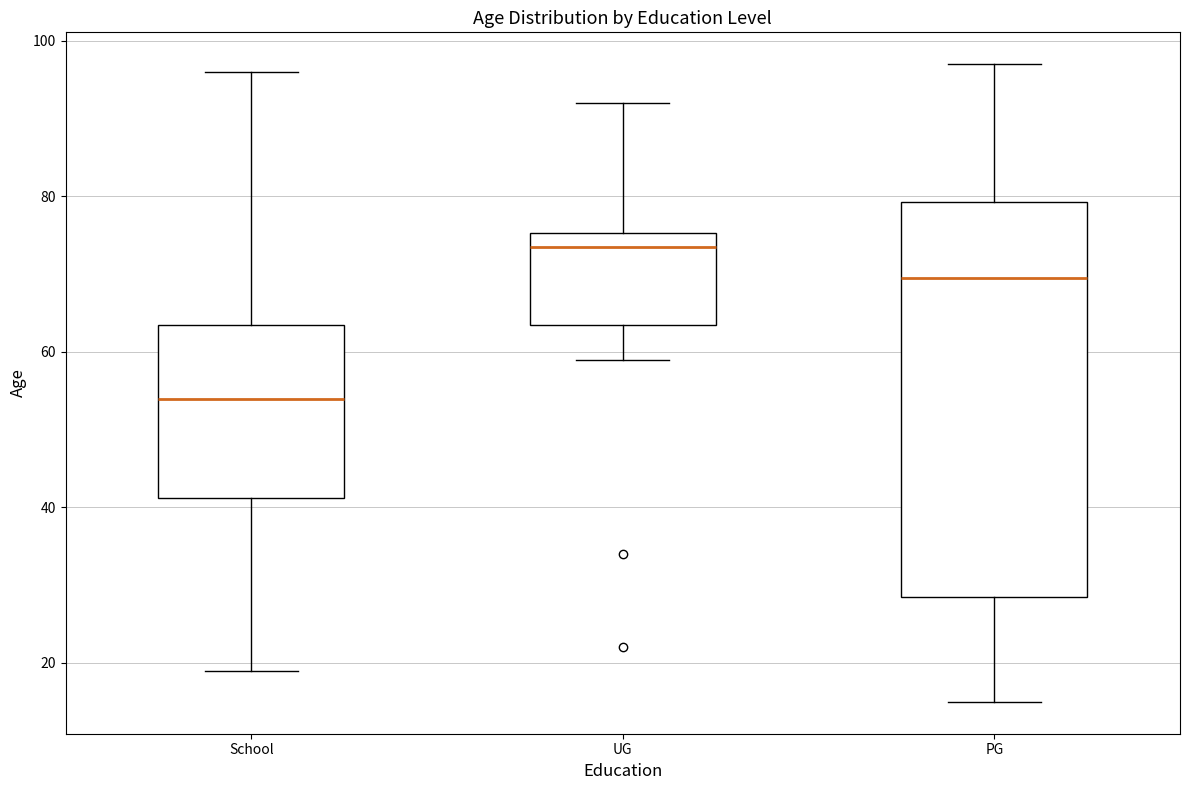

Reading left to right, read every box against the y-axis: the position of its median line, the range the box covers, and the ends of its whiskers. The values are not printed on the chart, so give them approximately, as read against the axis.

School: median 54, box 42 to 64, whiskers 20 to 96
UG: median 74, box 64 to 76, whiskers 60 to 92
PG: median 70, box 28 to 80, whiskers 16 to 98